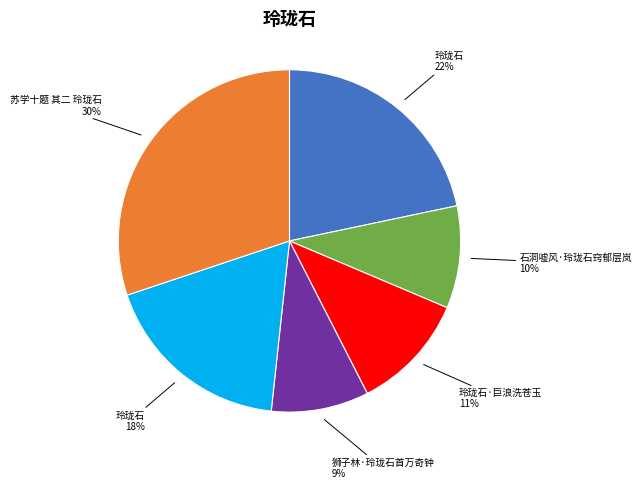

To the nearest percent, what is the difference between the largest and smallest slice percentages?

21%